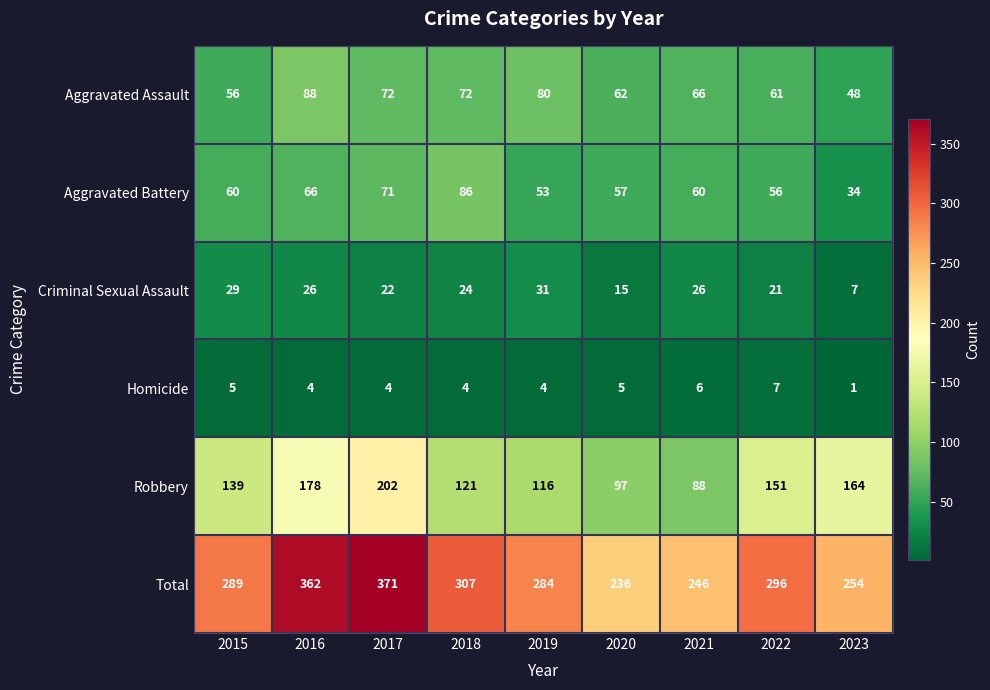

List the series in order of their peak value, lowest first.

Homicide, Criminal Sexual Assault, Aggravated Battery, Aggravated Assault, Robbery, Total